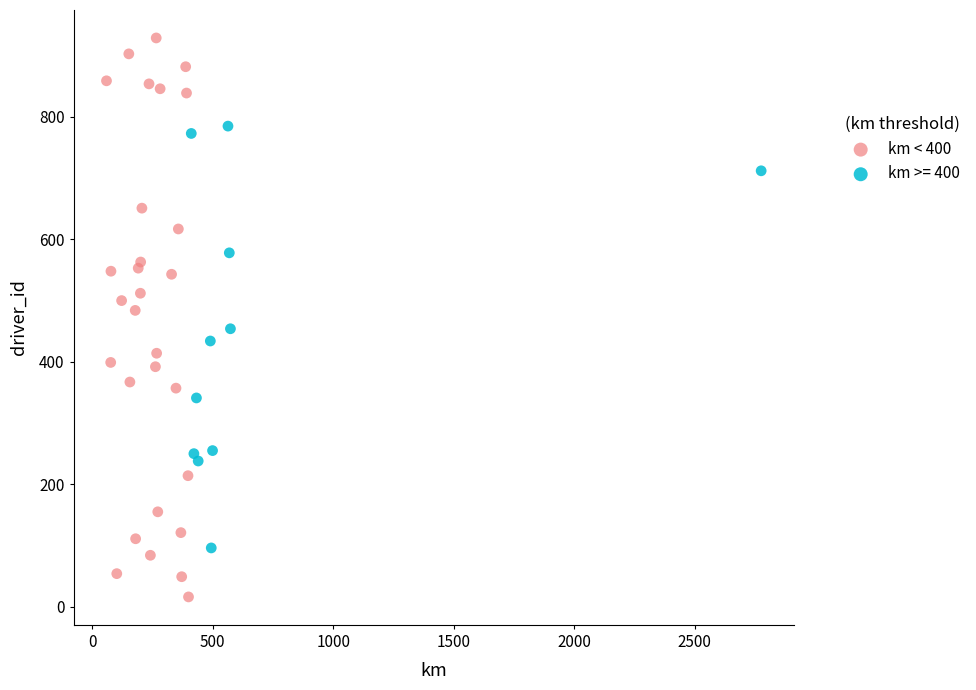

Which series reaches the minimum Y coordinate?

km < 400